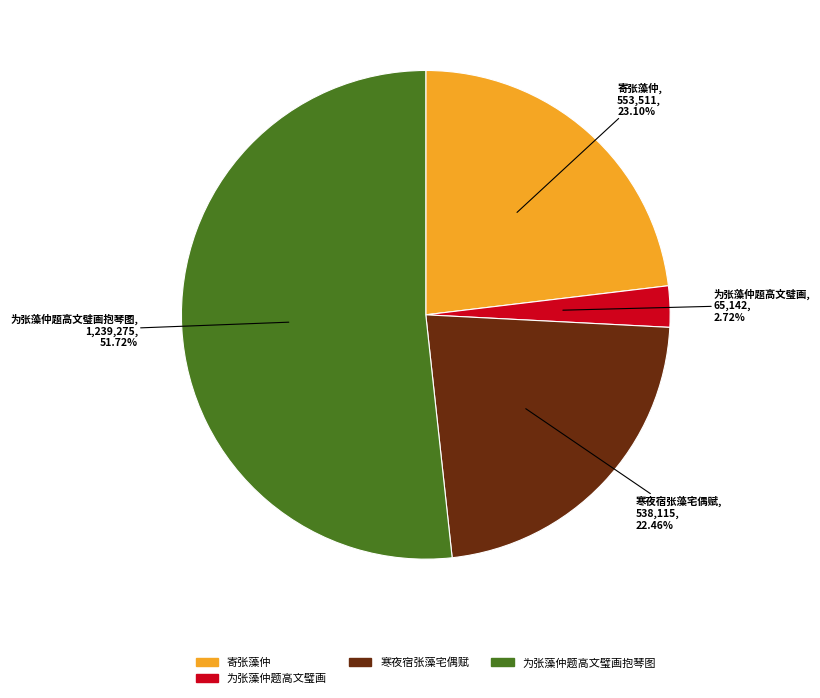

Is there any slice that represents more than half of the pie?

Yes